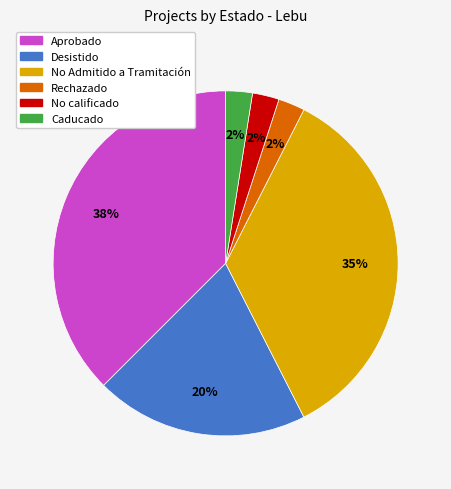

Which category has the biggest portion of the pie?

Aprobado